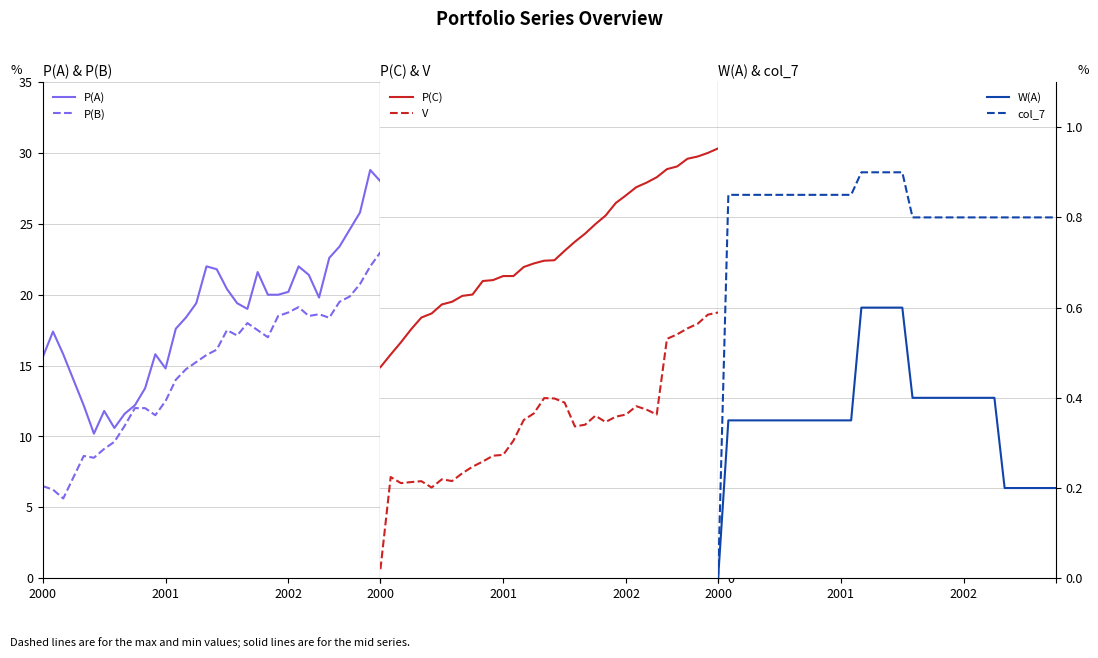

True or false: V and P(C) intersect in this chart.

False